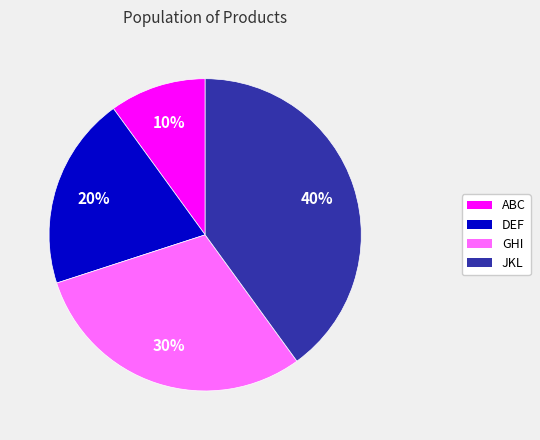

Combined, do JKL and DEF account for over 50%?

Yes